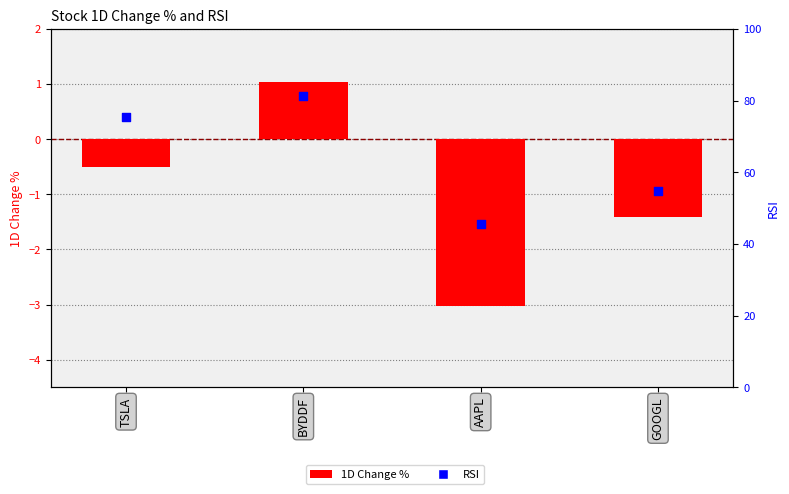

What are all the series names shown in the legend?

1D Change %, RSI